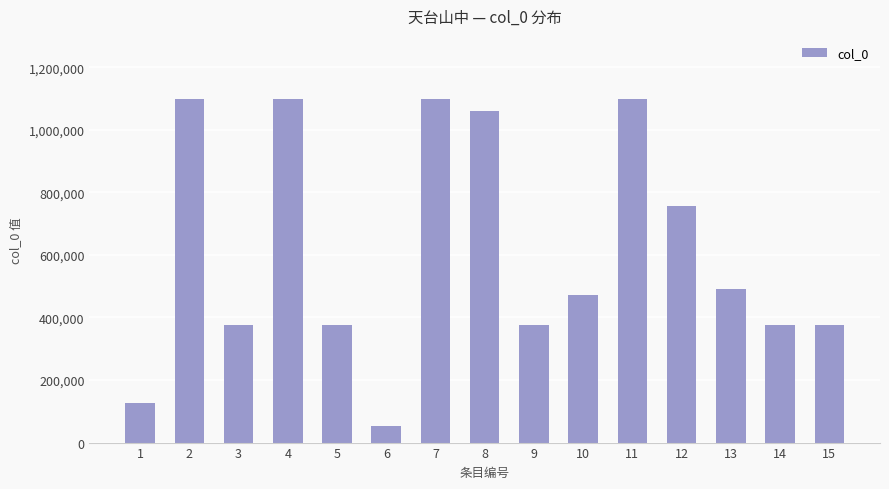

What is the sum of the values at 8 and 9?

1436101